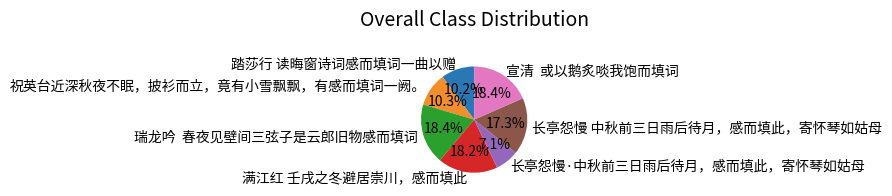

Combined, what portion of the pie is 长亭怨慢 中秋前三日雨后待月，感而填此，寄怀琴如姑母 and 踏莎行 读晦窗诗词感而填词一曲以赠?

27.5%